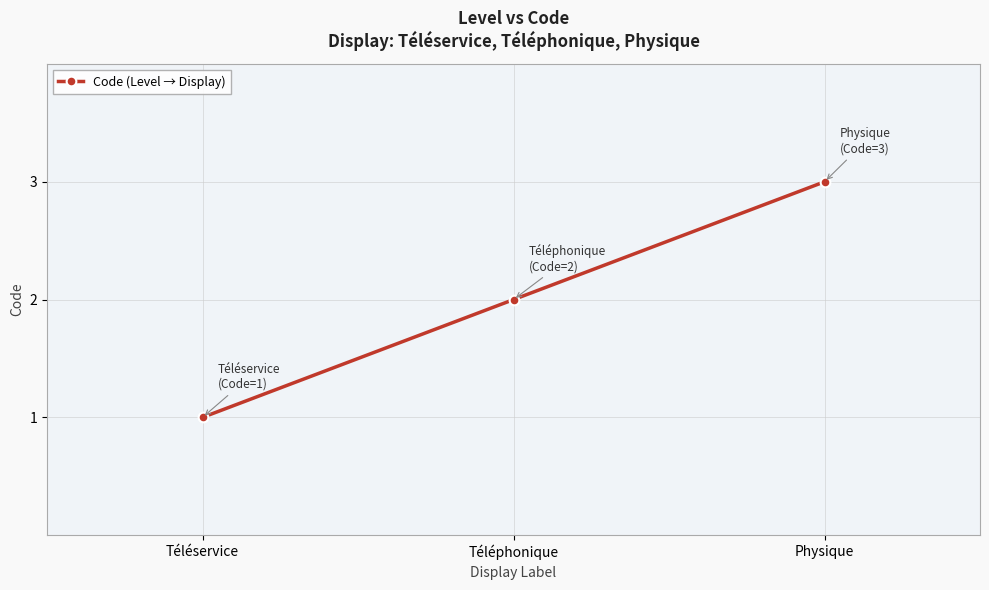

List the labels in order of value, largest first.

Physique, Téléphonique, Téléservice